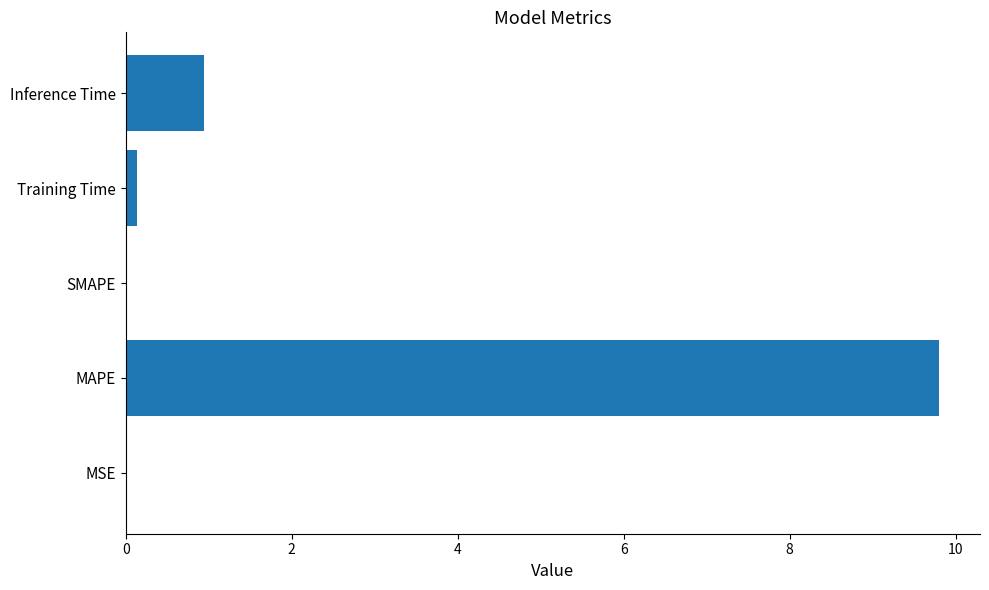

What is the average value?

2.2